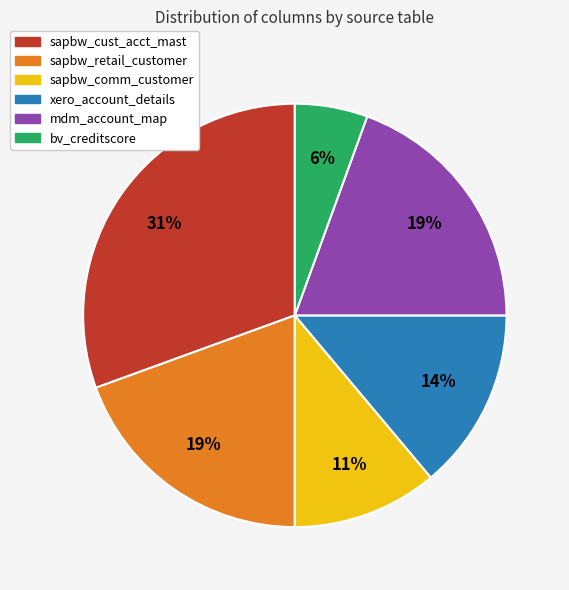

The sapbw_comm_customer slice represents 11% of the pie. True or false?

True